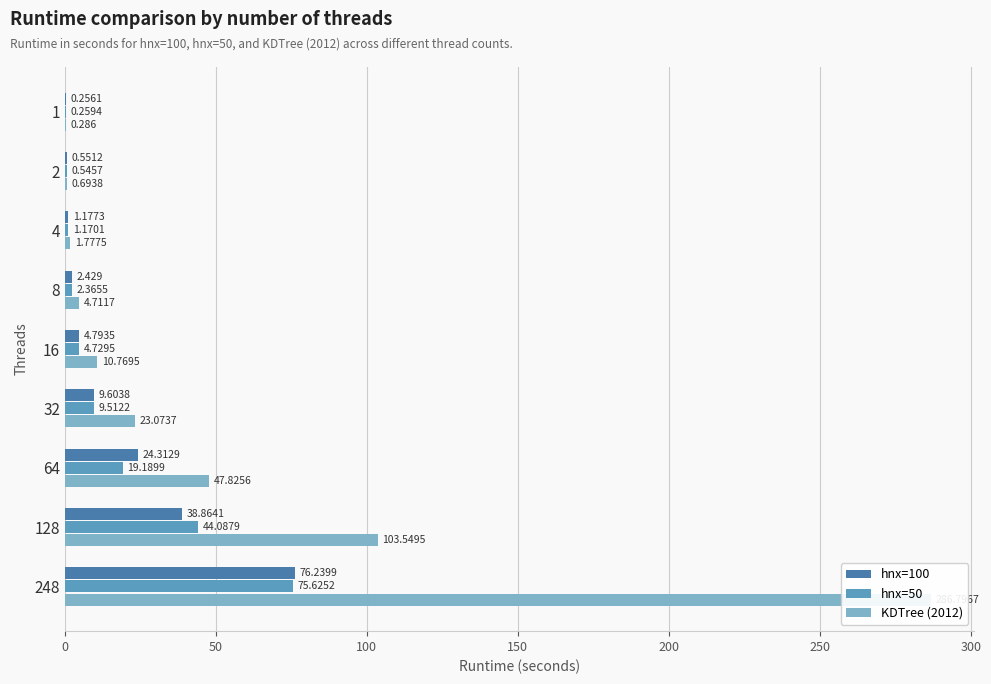

What is the difference between the maximum and minimum values in the hnx=100 series?

76.0